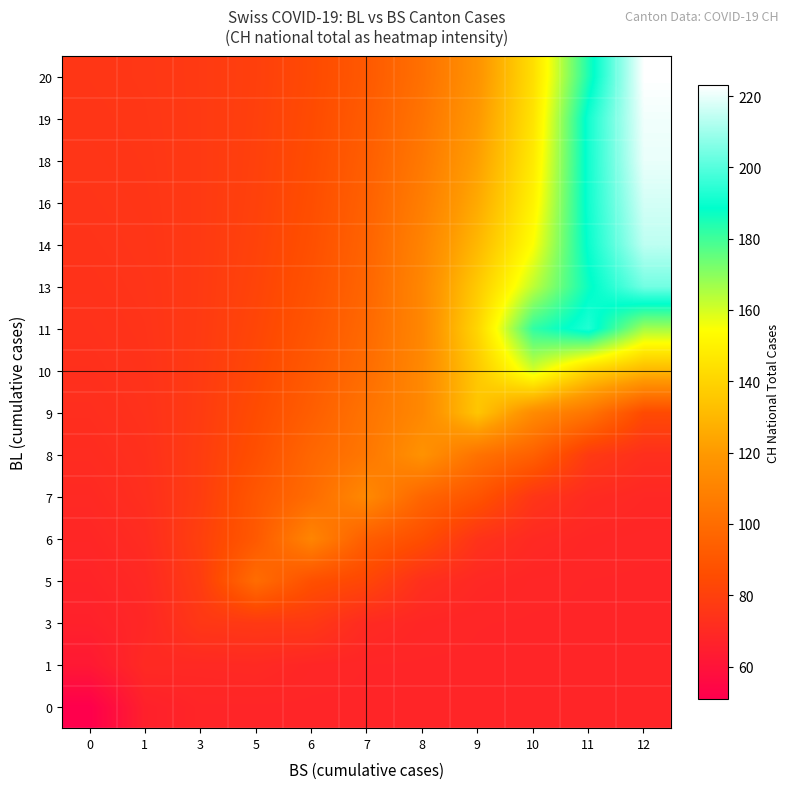

Reading left to right, extract all data points from this chart.

0: 0=51.0	1=66.0	3=68.0	5=68.0	6=68.0	7=68.0	8=68.0	9=68.0	10=68.0	11=68.0	12=68.0
1: 0=62.3	1=70.0	3=69.6	5=69.9	6=68.5	7=68.1	8=68.0	9=68.0	10=68.0	11=68.0	12=68.0
3: 0=66.2	1=68.8	3=76.0	5=76.8	6=76.7	7=70.3	8=68.6	9=68.2	10=68.0	11=68.0	12=68.0
5: 0=67.5	1=69.6	3=78.2	5=100.0	6=87.0	7=82.7	8=72.5	9=69.3	10=68.4	11=68.1	12=68.0
6: 0=68.6	1=71.0	3=79.7	5=91.2	6=111.0	7=93.2	8=86.1	9=74.1	10=70.0	11=68.6	12=68.3
7: 0=69.8	1=72.3	3=78.5	5=90.1	6=99.7	7=113.0	8=96.7	9=88.8	10=75.4	11=70.6	12=69.1
8: 0=71.0	1=72.9	3=78.4	5=86.7	6=97.4	7=104.8	8=117.0	9=102.6	10=94.5	11=77.4	12=72.4
9: 0=72.0	1=73.6	3=77.9	5=85.1	6=93.5	7=103.2	8=112.5	9=135.0	10=113.9	11=103.6	12=84.5
10: 0=72.8	1=74.0	3=77.7	5=83.5	6=91.3	7=100.1	8=112.7	9=136.0	10=160.0	11=139.5	12=130.1
11: 0=73.4	1=74.5	3=77.4	5=82.5	6=89.4	7=98.4	8=111.8	9=140.5	10=182.0	11=193.0	12=166.7
13: 0=73.9	1=74.8	3=77.3	5=81.6	6=88.0	7=96.9	8=111.9	9=136.5	10=163.0	11=187.1	12=204.0
14: 0=74.4	1=75.1	3=77.2	5=81.0	6=86.9	7=95.9	8=110.3	9=130.4	10=154.3	11=189.9	12=214.0
16: 0=74.7	1=75.4	3=77.2	5=80.6	6=86.1	7=94.8	8=107.9	9=125.7	10=150.1	11=190.9	12=217.0
18: 0=75.0	1=75.6	3=77.2	5=80.3	6=85.4	7=93.5	8=105.5	9=122.3	10=147.2	11=191.0	12=220.0
19: 0=75.3	1=75.8	3=77.2	5=80.0	6=84.8	7=92.3	8=103.4	9=119.6	10=145.0	11=191.2	12=221.0
20: 0=75.5	1=76.0	3=77.2	5=79.8	6=84.2	7=91.2	8=101.6	9=117.4	10=143.3	11=184.7	12=223.0